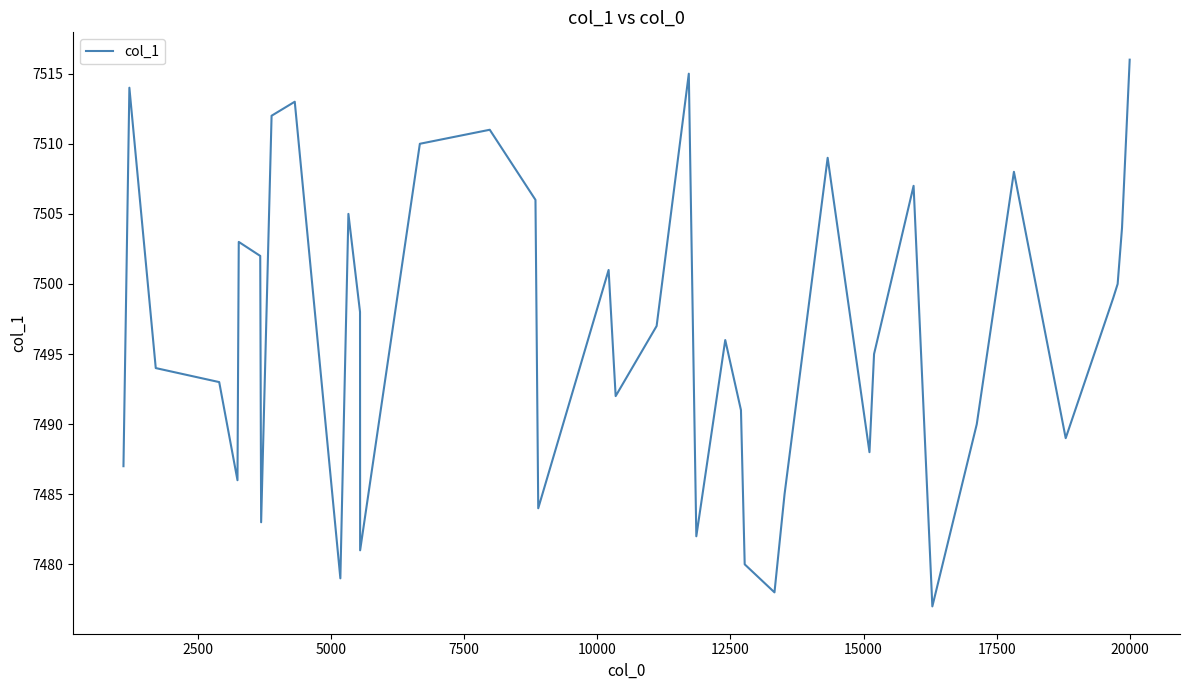

What is the difference between the maximum and minimum values?

39